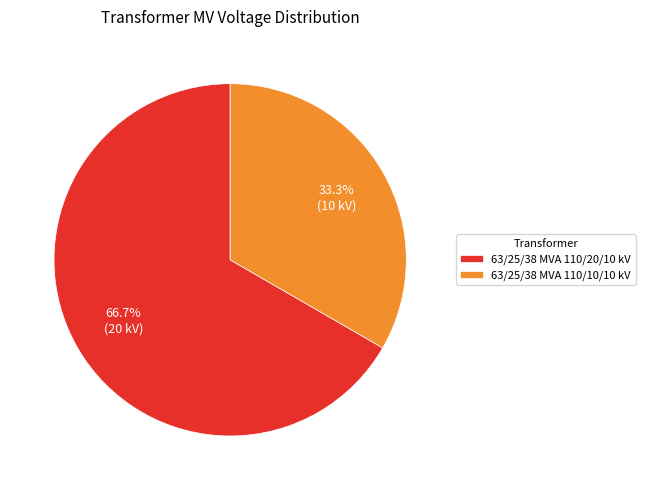

To the nearest percent, what percentage of the pie is 63/25/38 MVA 110/10/10 kV?

33%